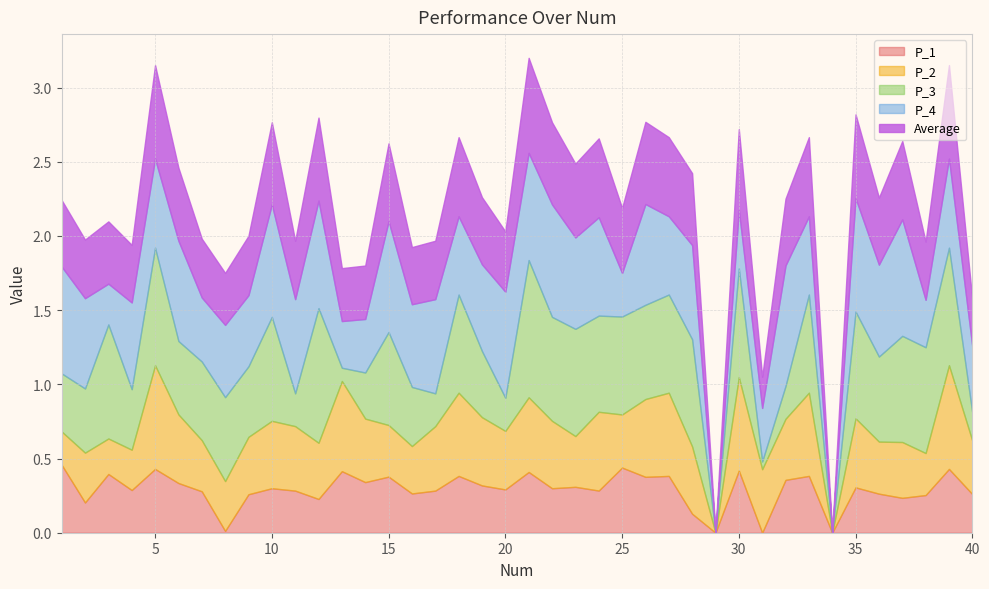

True or false: P_2 and P_4 intersect in this chart.

True